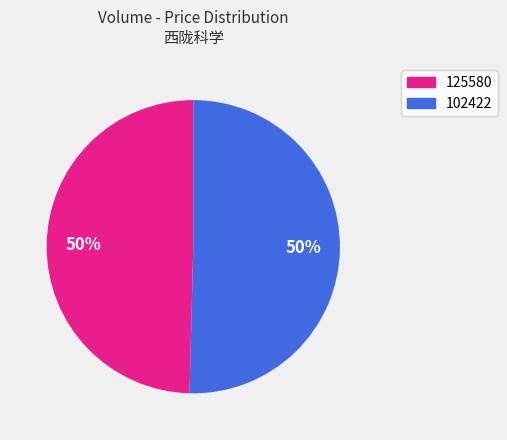

Is the sum of 102422 and 125580 greater than half?

Yes